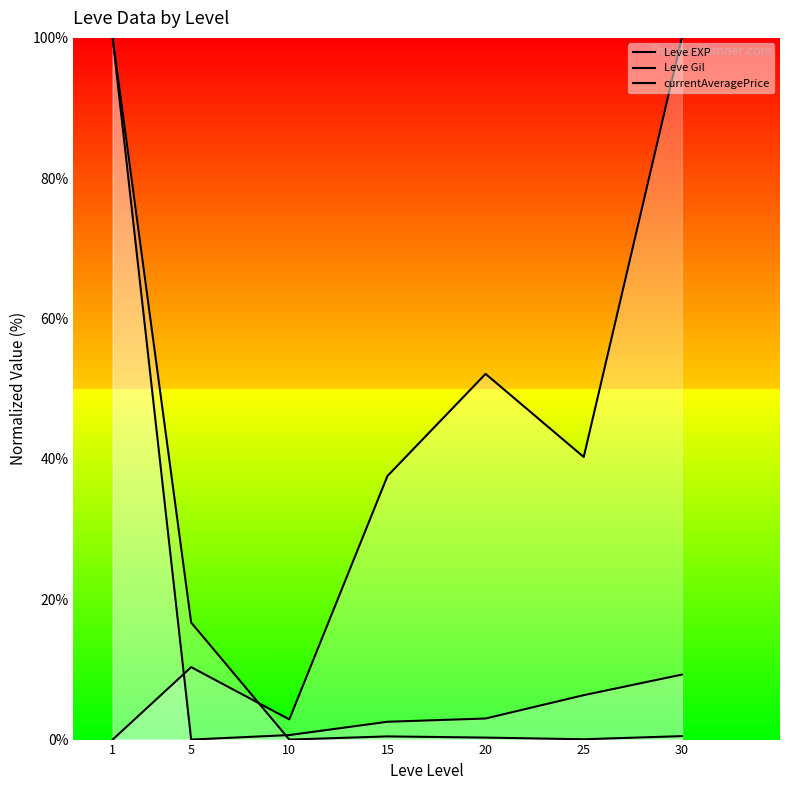

True or false: Leve EXP has a value of 6.3 at 25.

True